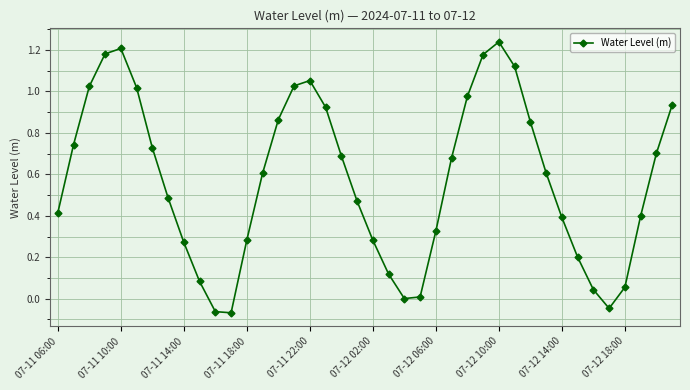

What is the difference between the second highest and second lowest values?

1.3